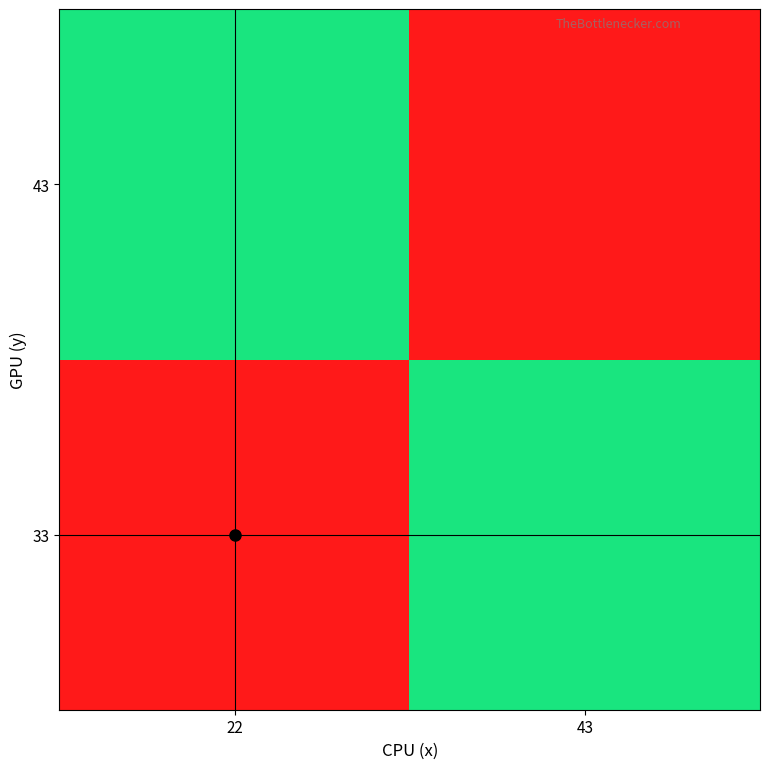

At which category is the sum across all series the highest?

22